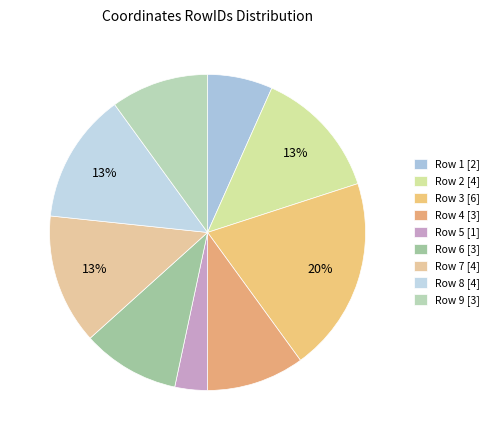

To the nearest percent, what is the difference between the largest and smallest slice percentages?

17%